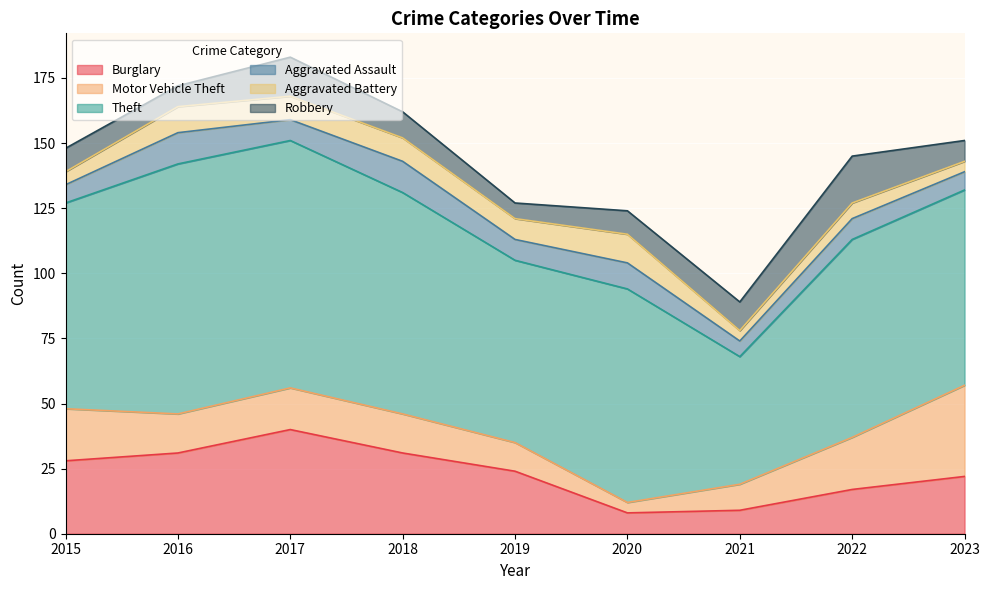

Which series has the largest range (max minus min)?

Theft